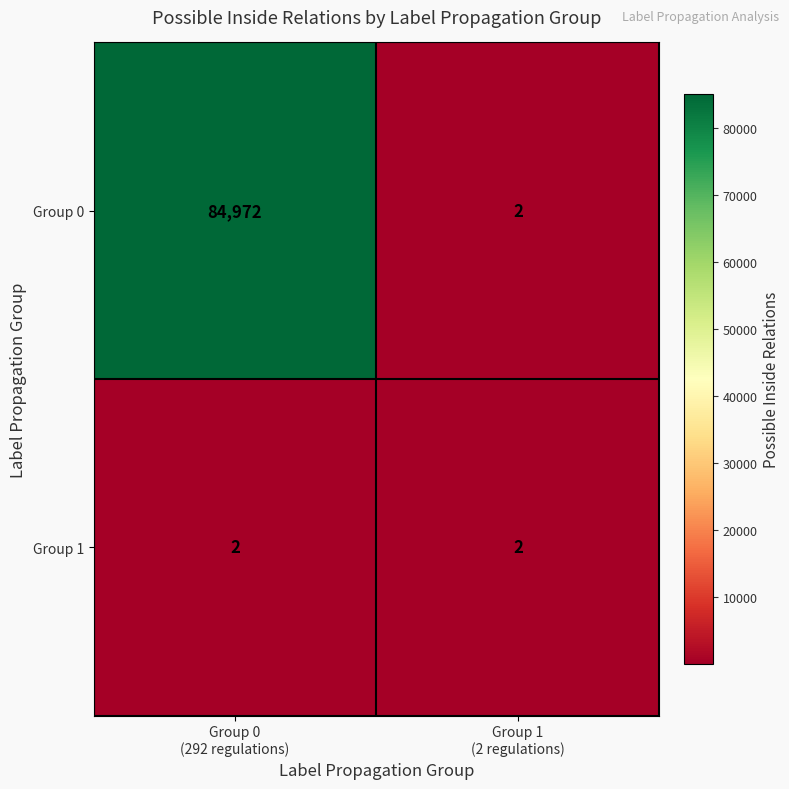

Rank the series at Group 0
(292 regulations) from lowest to highest value.

Group 1, Group 0